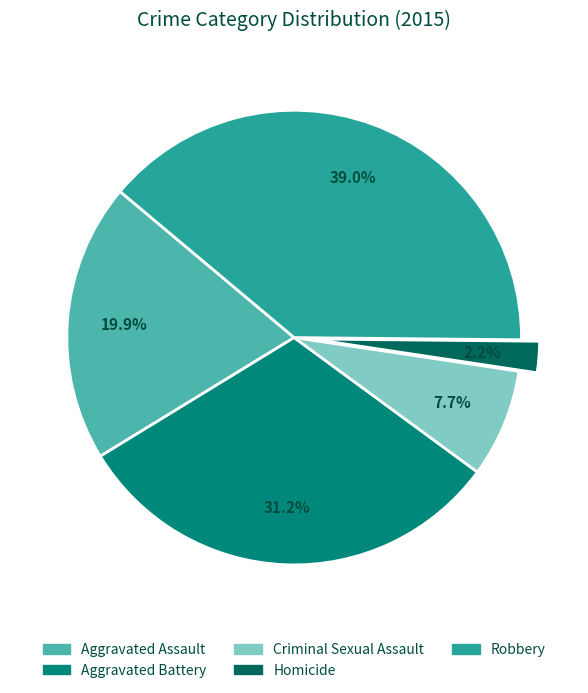

What portion of the pie excludes Criminal Sexual Assault?

92.3%